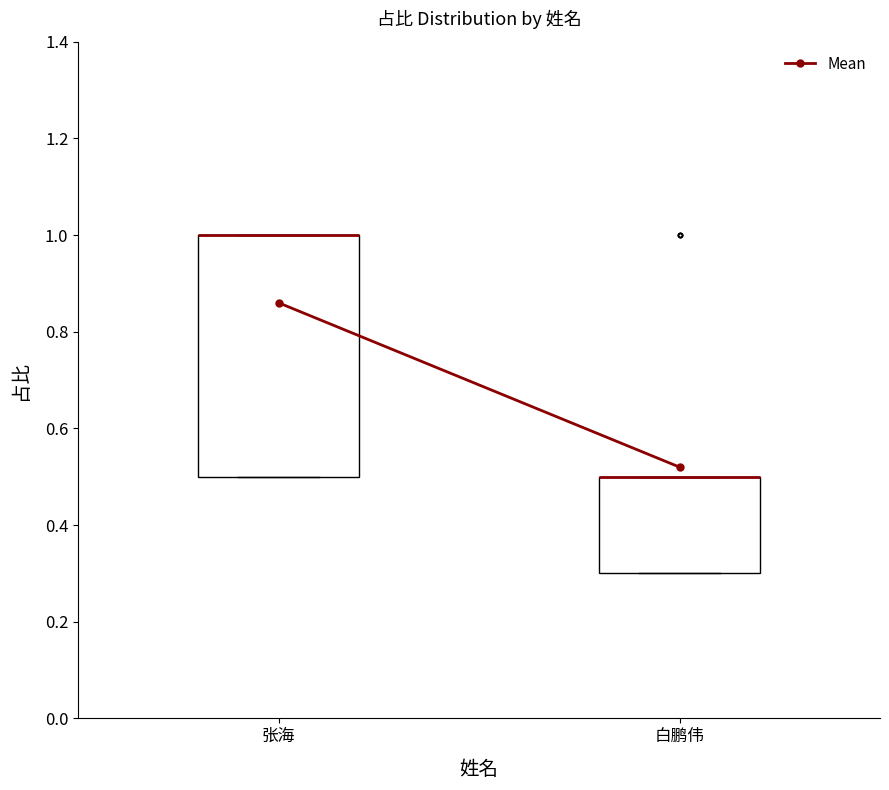

Reading left to right, read every box against the y-axis: the position of its median line, the range the box covers, and the ends of its whiskers. The values are not printed on the chart, so give them approximately, as read against the axis.

张海: median 1.0 (drawn on the box's upper edge), box 0.5 to 1.0, whiskers 0.5 to 1.0
白鹏伟: median 0.5 (drawn on the box's upper edge), box 0.3 to 0.5, whiskers 0.3 to 0.5